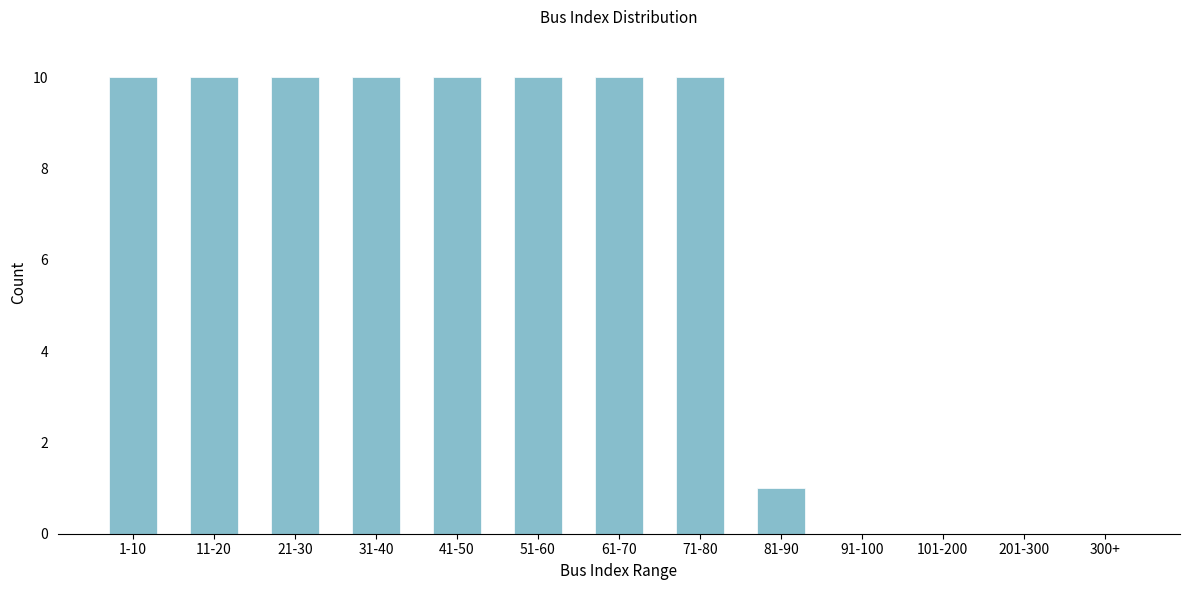

Reading left to right, extract all data points from this chart.

1-10=10	11-20=10	21-30=10	31-40=10	41-50=10	51-60=10	61-70=10	71-80=10	81-90=1	91-100=0	101-200=0	201-300=0	300+=0